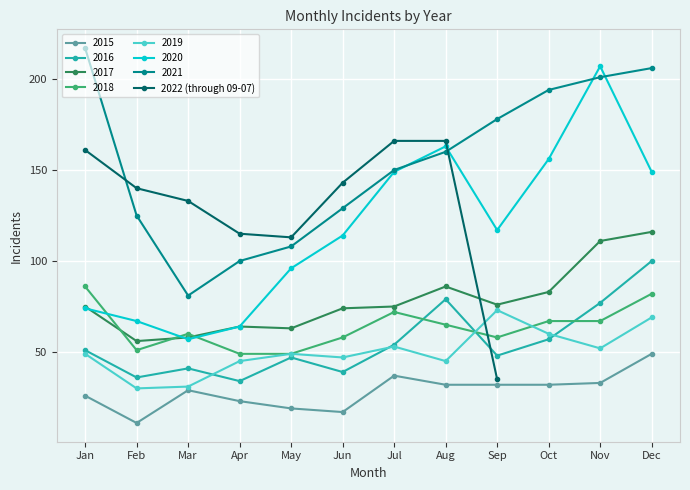

What is the value of the 5th point from the left?

113.0